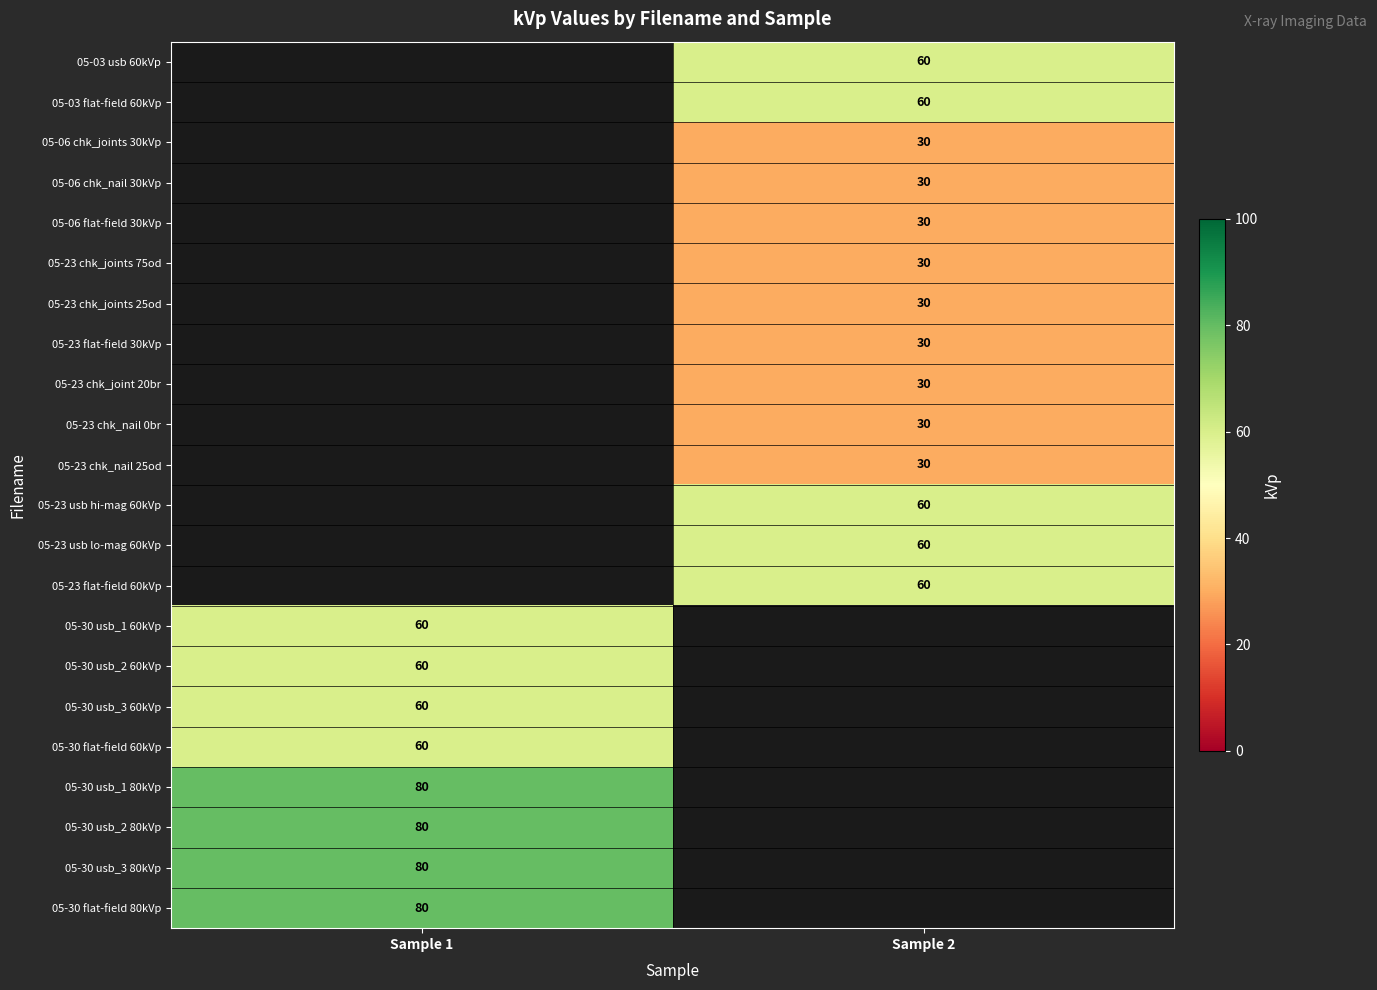

The 05-23 usb hi-mag 60kVp series shows 60 at Sample 2. True or false?

True